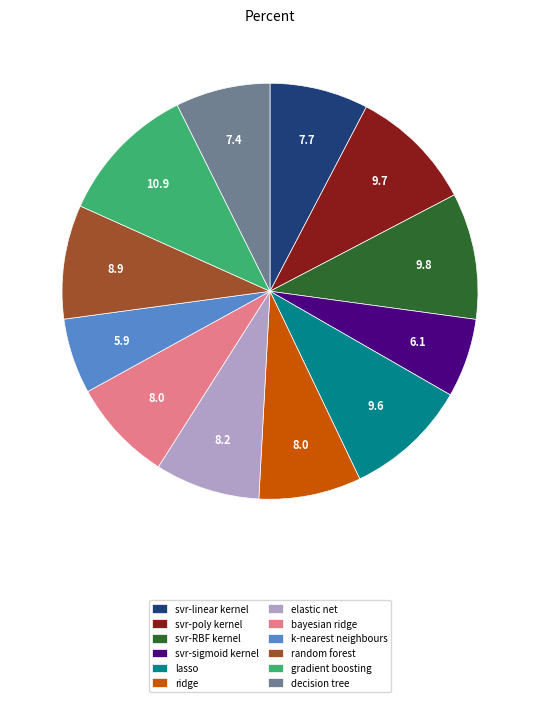

Which category has the biggest portion of the pie?

gradient boosting